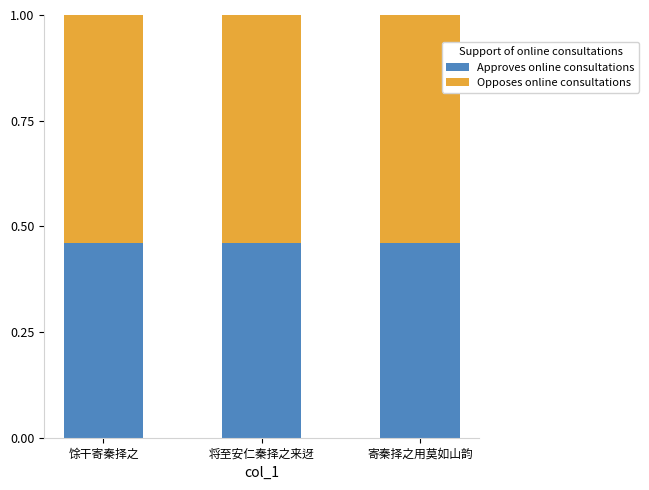

Is it true that Approves online consultations equals 0.7 at 将至安仁秦择之来迓?

False